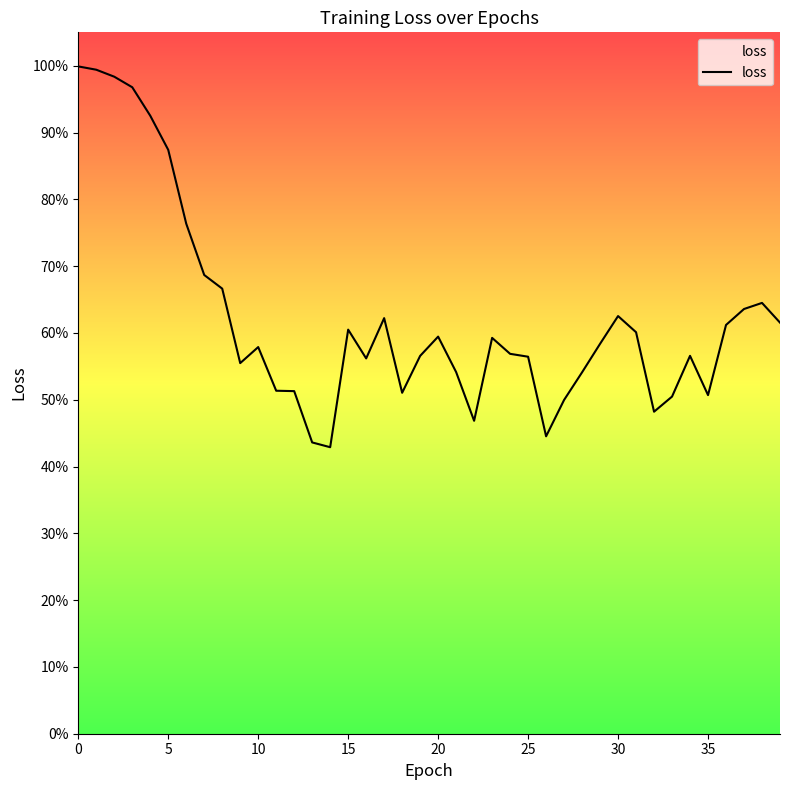

True or false: the data has more than 1 interior local peaks.

True